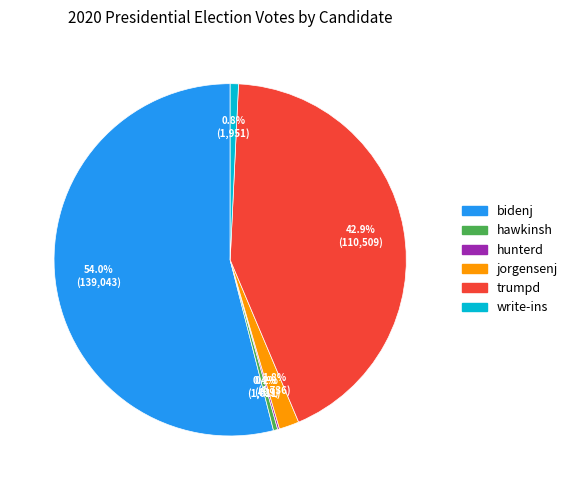

Is there any slice that represents more than half of the pie?

Yes